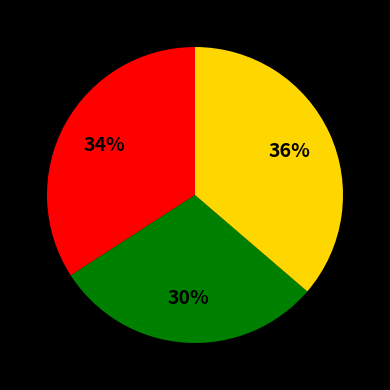

To the nearest percent, what is the average slice percentage?

33%